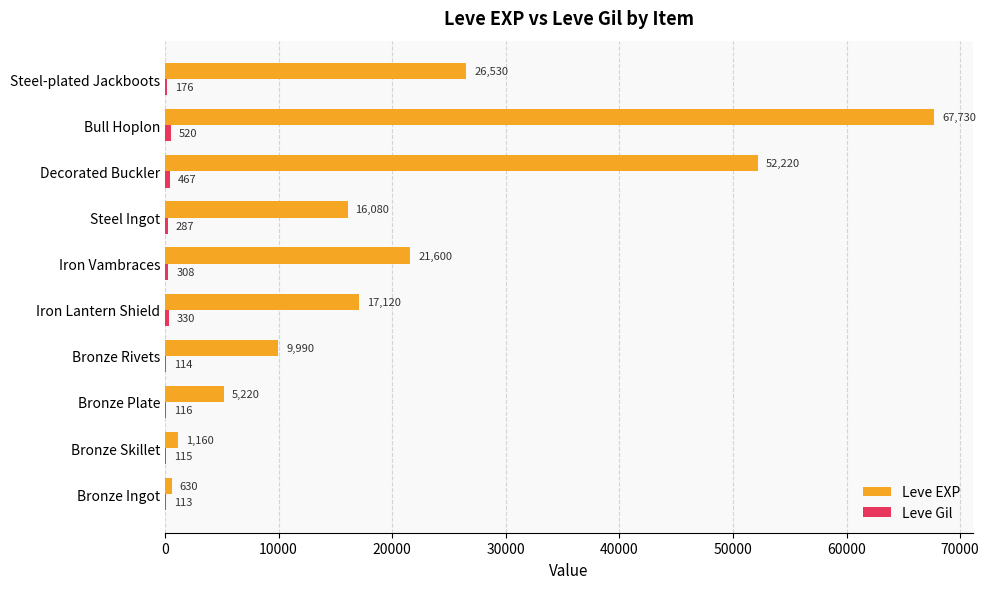

Where is Leve EXP nearest to the value 34180?

Steel-plated Jackboots